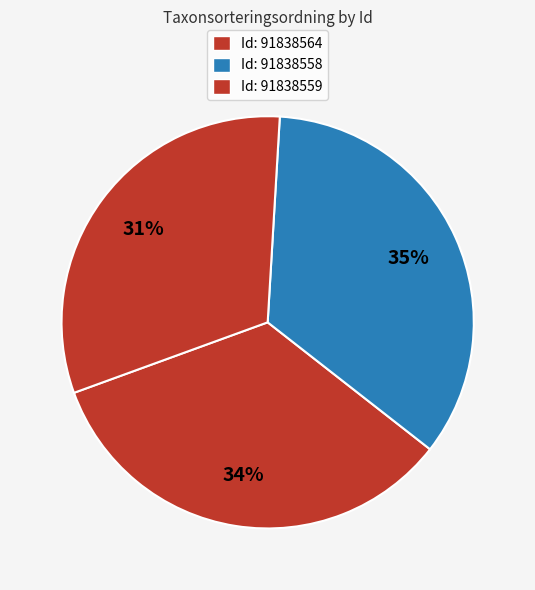

Which category has the smallest portion of the pie?

91838559